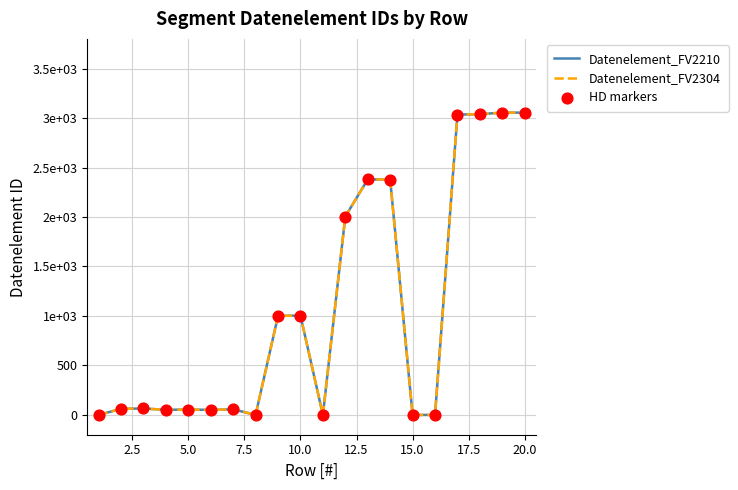

Does the chart have visible grid lines?

Yes